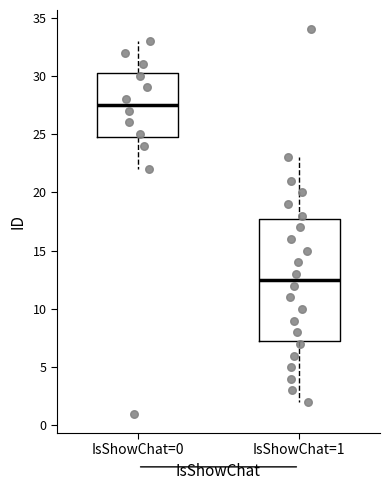

Reading left to right, transcribe this box plot: for each box, give where its median line is, the range the box spans, and where its two whiskers end, as read against the y-axis. The values are not printed on the chart, so give them approximately, as read against the axis.

IsShowChat=0: median 27.5, box 25.0 to 30.5, whiskers 22.0 to 33.0
IsShowChat=1: median 12.5, box 7.5 to 18.0, whiskers 2.0 to 23.0